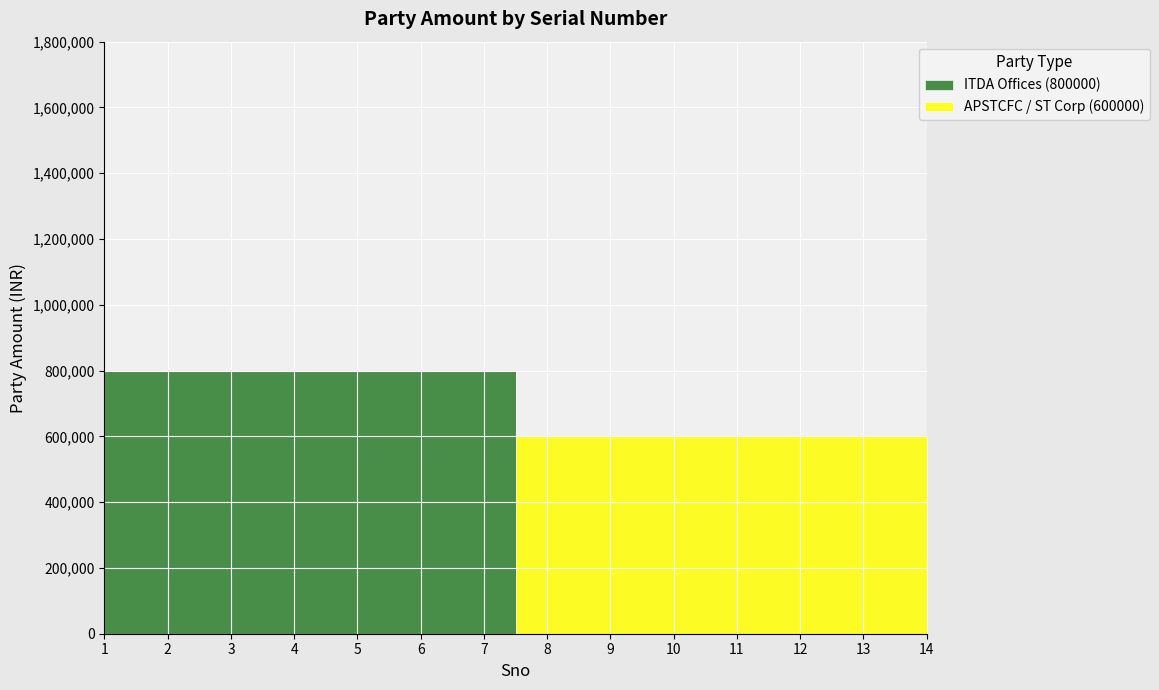

Which series ends up on top after the final intersection of APSTCFC / ST Corp (600000) and ITDA Offices (800000)?

APSTCFC / ST Corp (600000)